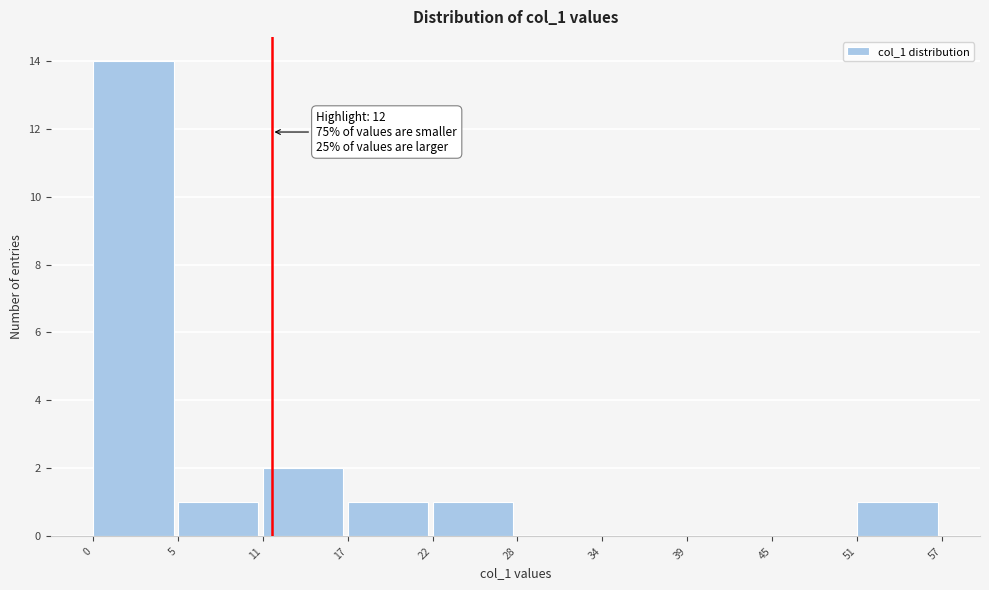

Reading right to left, list all the values displayed in this chart.

51=1	45=0	39=0	34=0	28=0	22=1	17=1	11=2	5=1	0=14